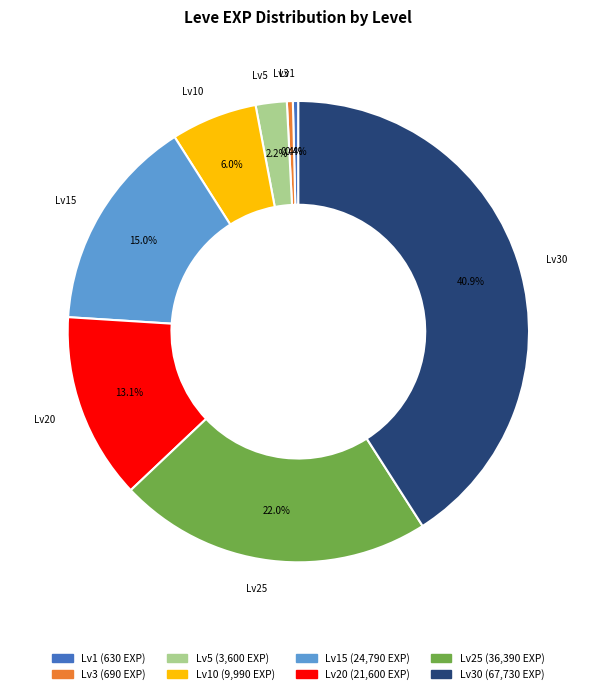

Does any single category account for the majority?

No